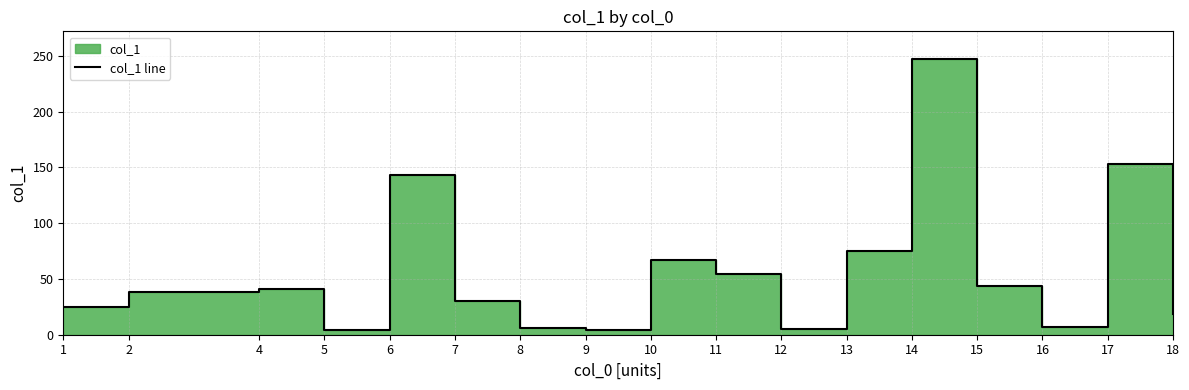

At which category does the data reach its first local peak?

4